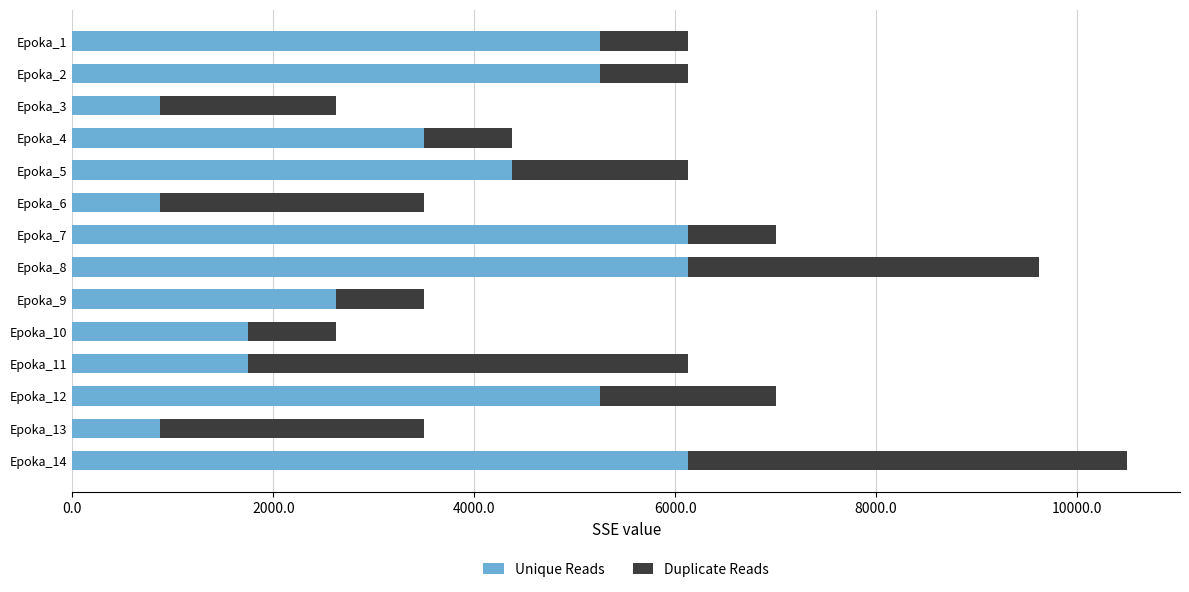

How many data points in Unique Reads are less than 4375?

7